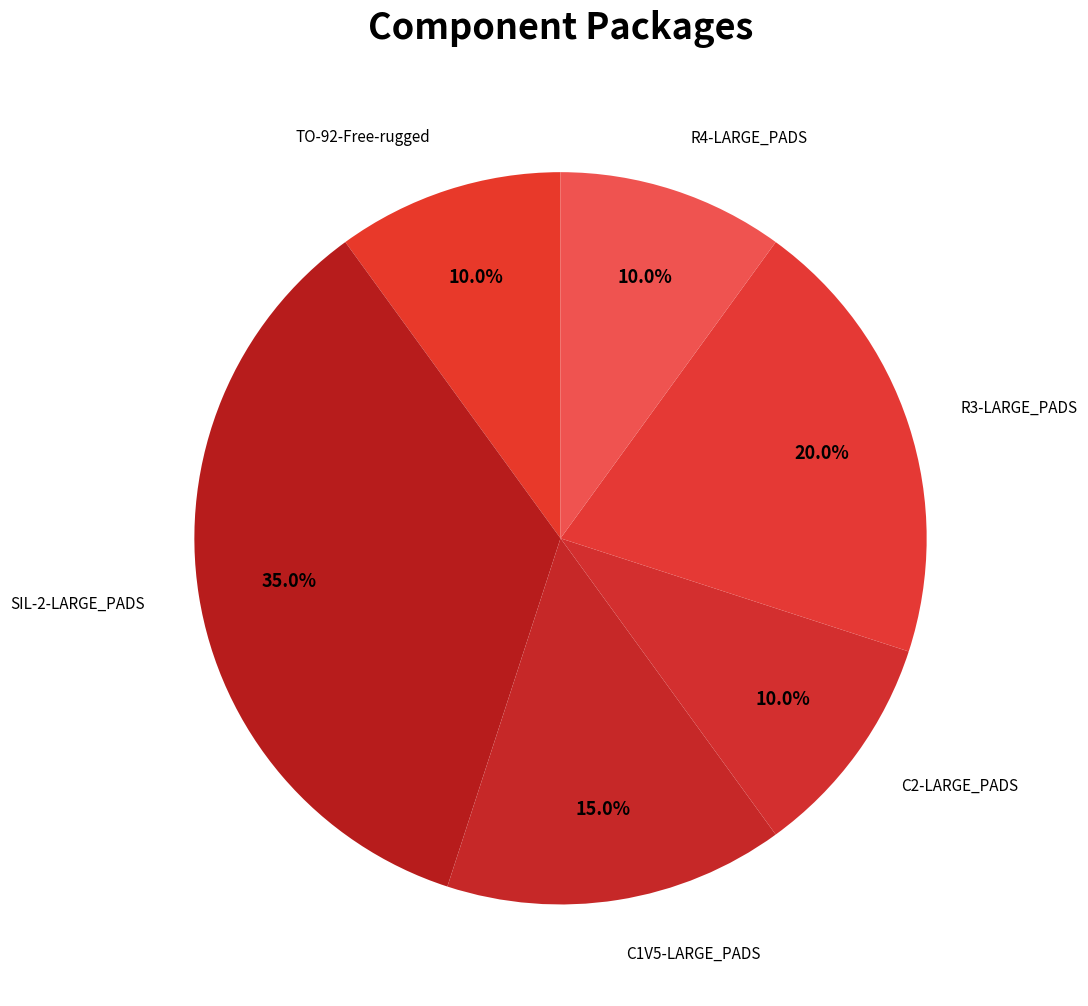

Between R3-LARGE_PADS and TO-92-Free-rugged, which is larger?

R3-LARGE_PADS